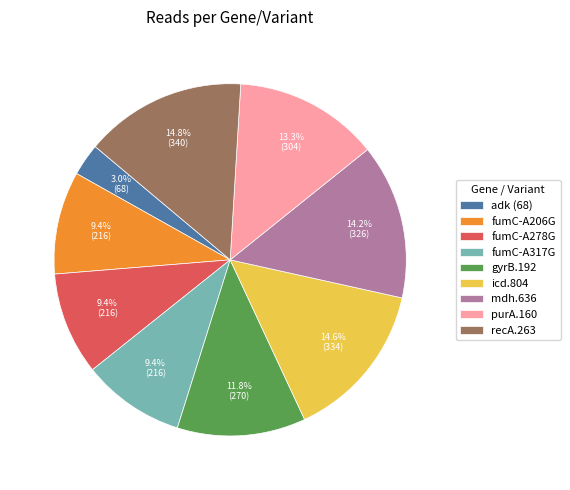

To the nearest percent, what is the difference between the mdh.636 and purA.160 slice percentages?

1%